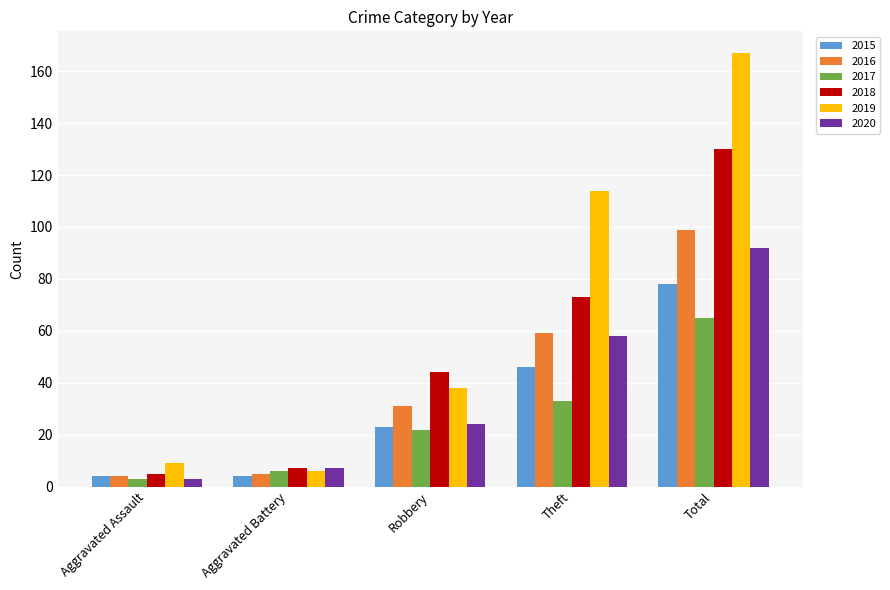

What is the label of the 4th bar from the right?

Aggravated Battery